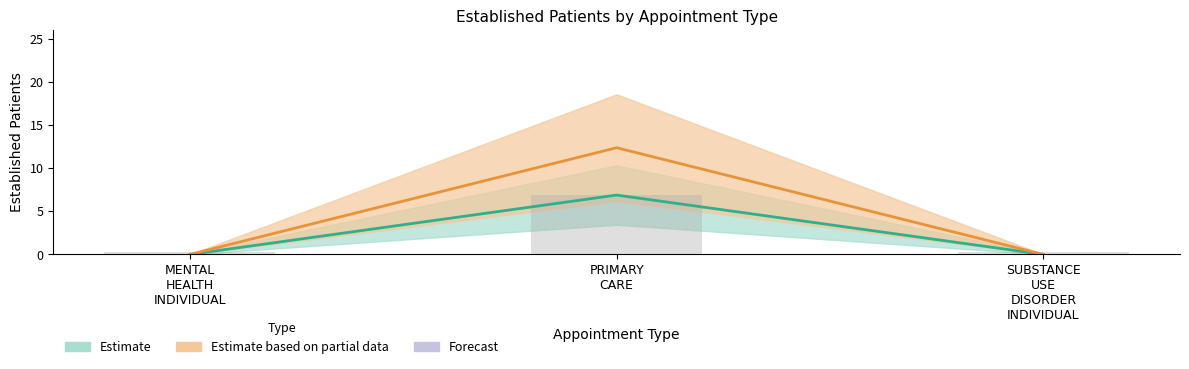

What is the greatest value displayed?

12.4